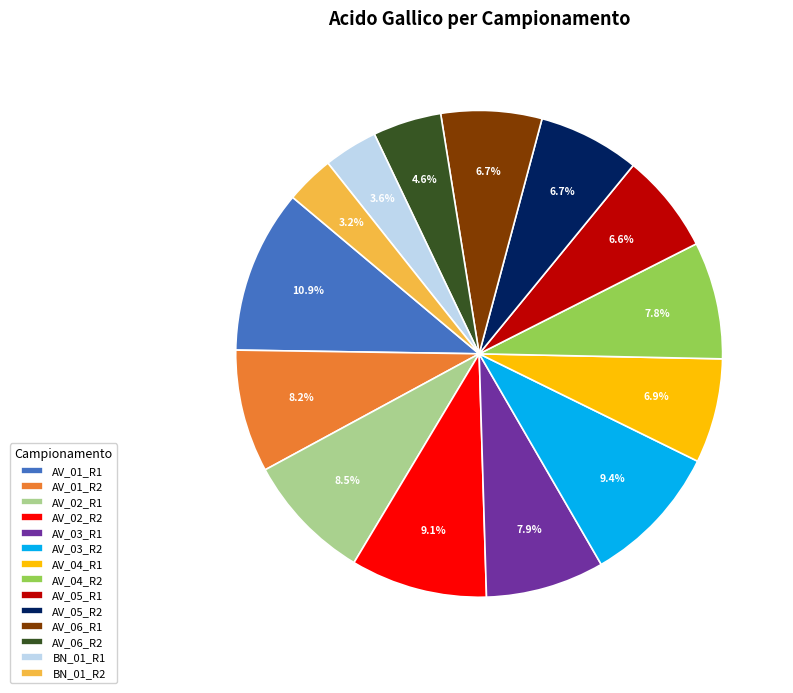

The BN_01_R1 slice represents 4% of the pie. True or false?

True